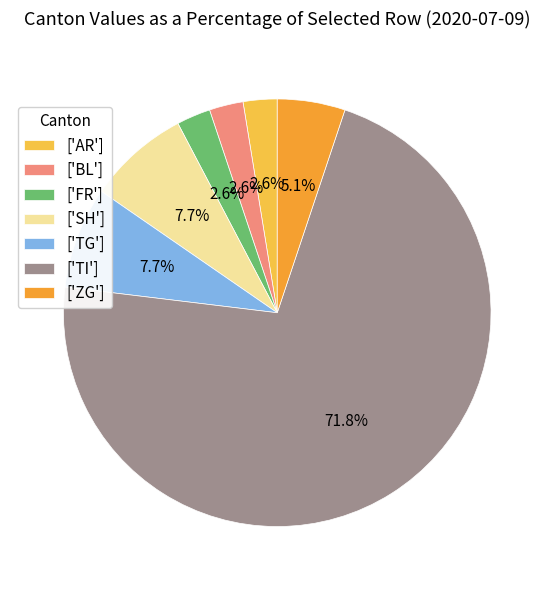

Approximately how many times larger is the value at ['TI'] compared to ['SH']?

9.3